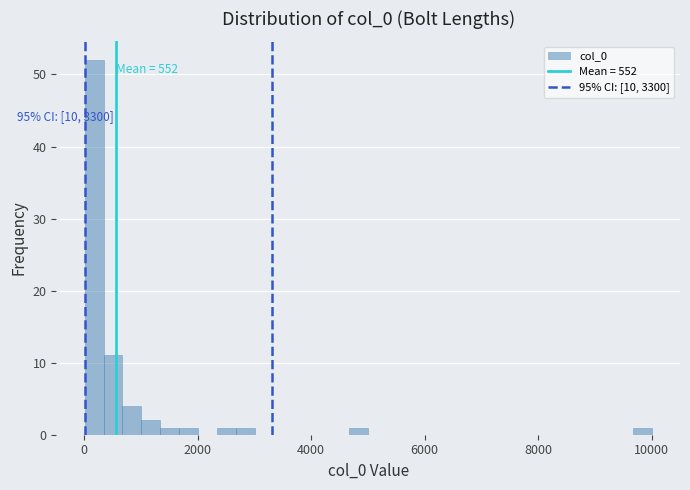

Read against the x-axis, roughly where is the centre of the tallest bar?

200